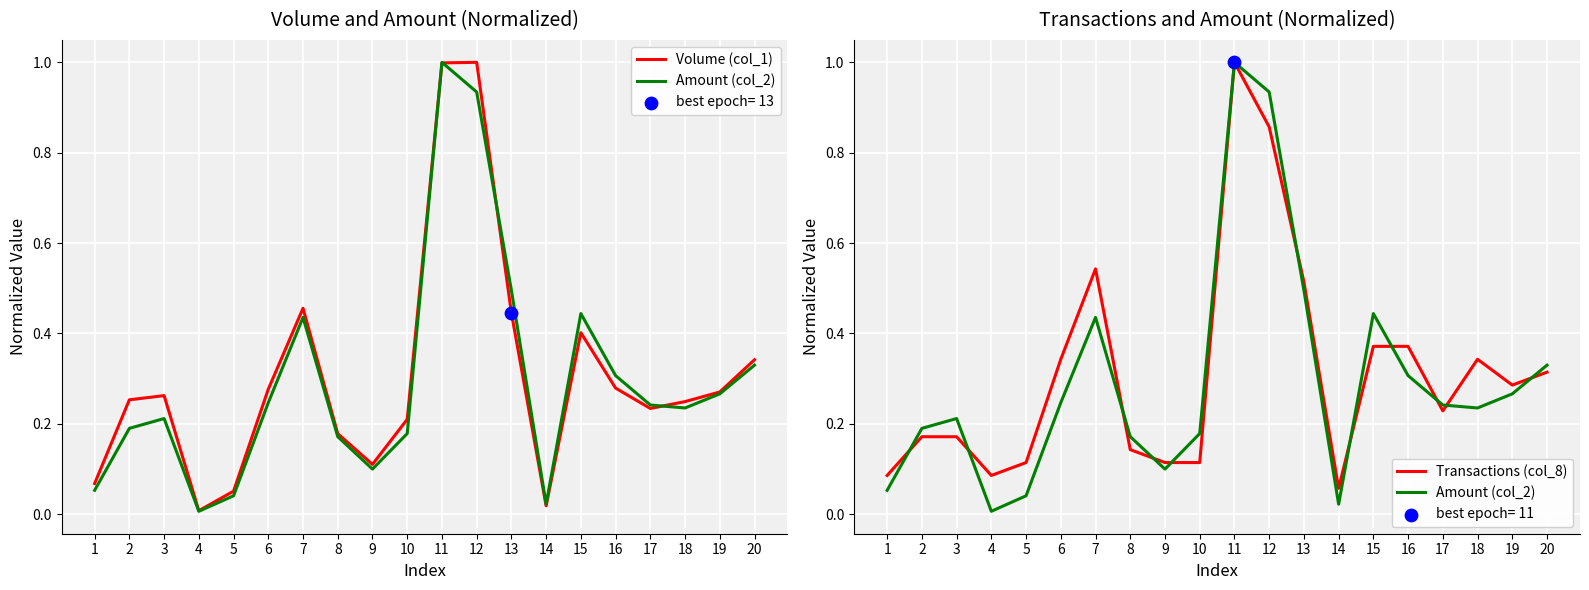

At how many categories does at least one series exceed 0?

20